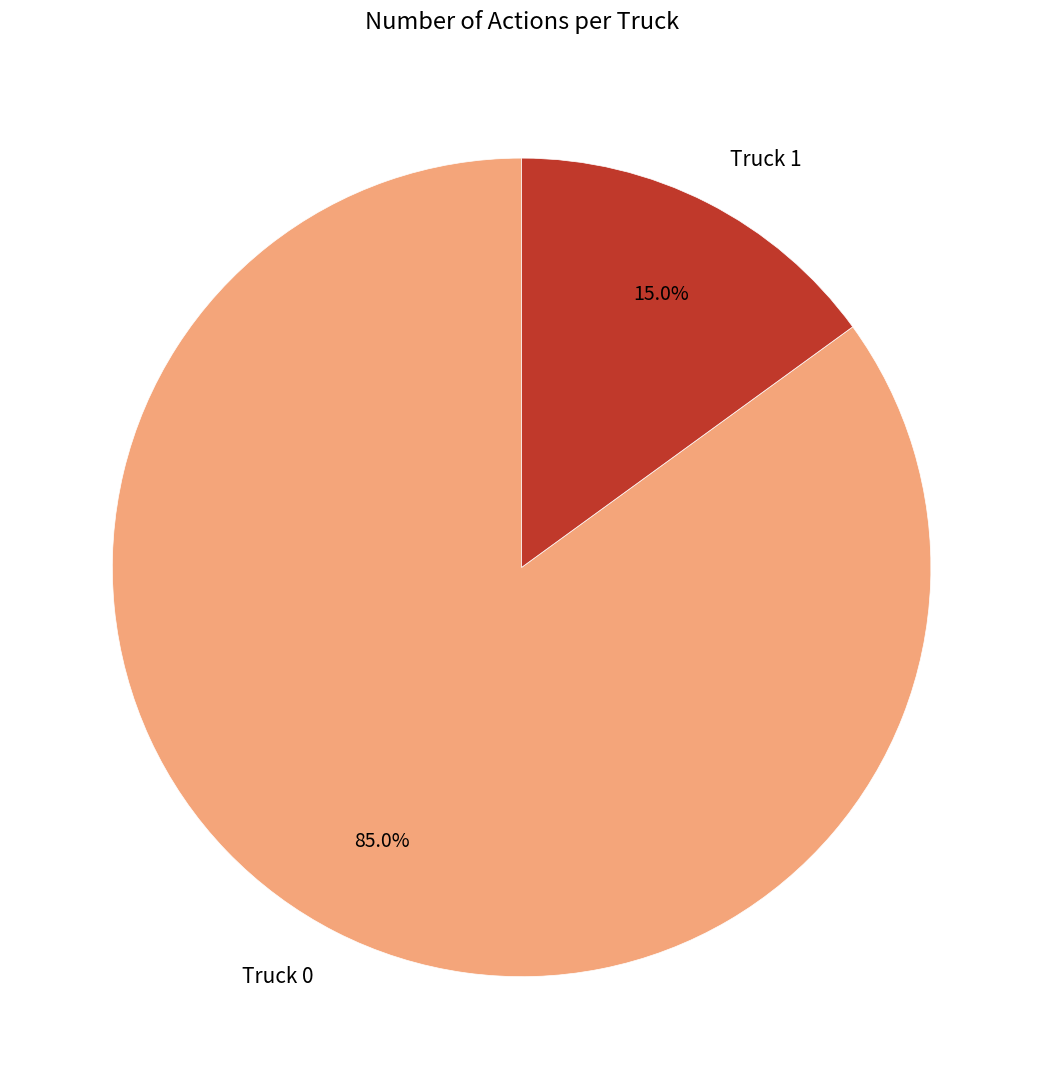

Is Truck 1 the majority of the pie?

No